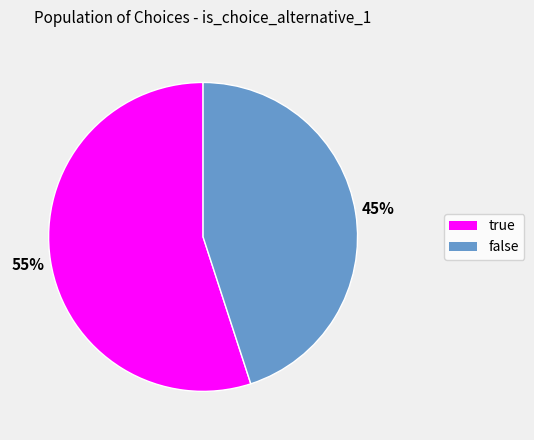

Is it true that true is 55% of the pie?

True